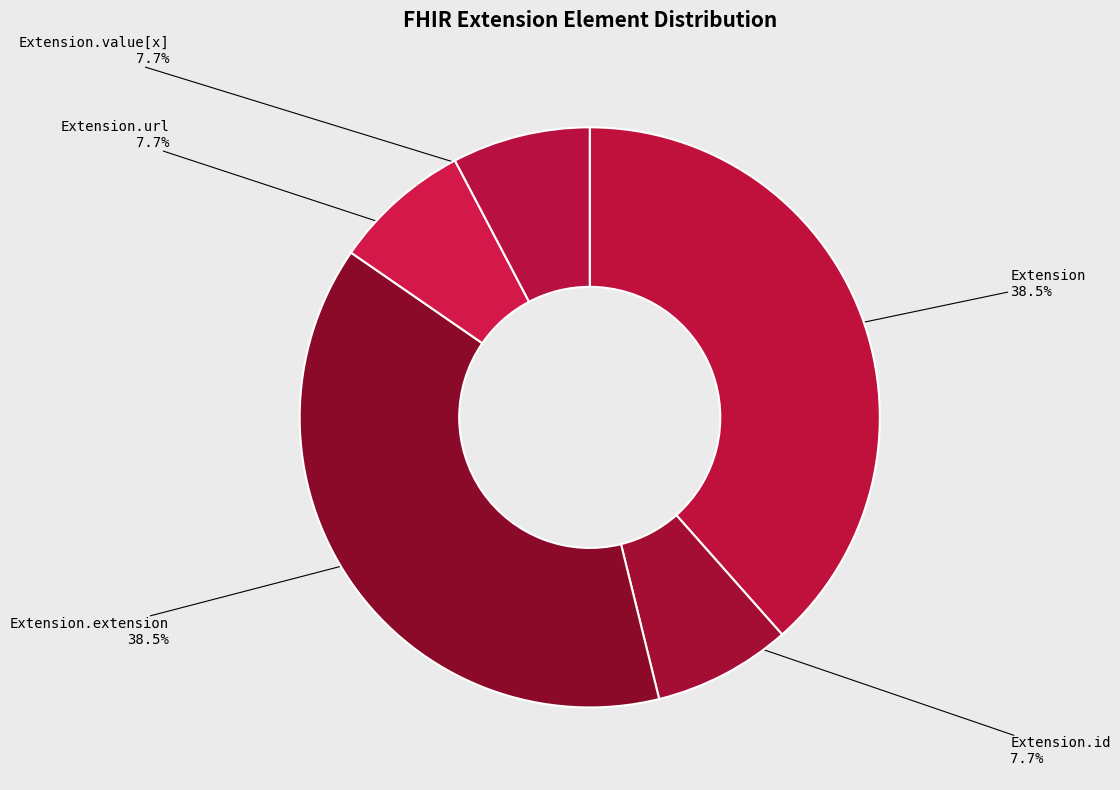

How much of the chart is everything except Extension.id?

92.3%